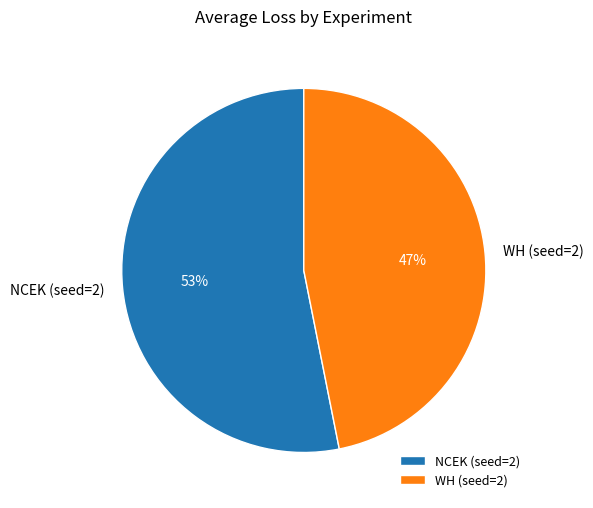

How many slices are in this pie chart?

2